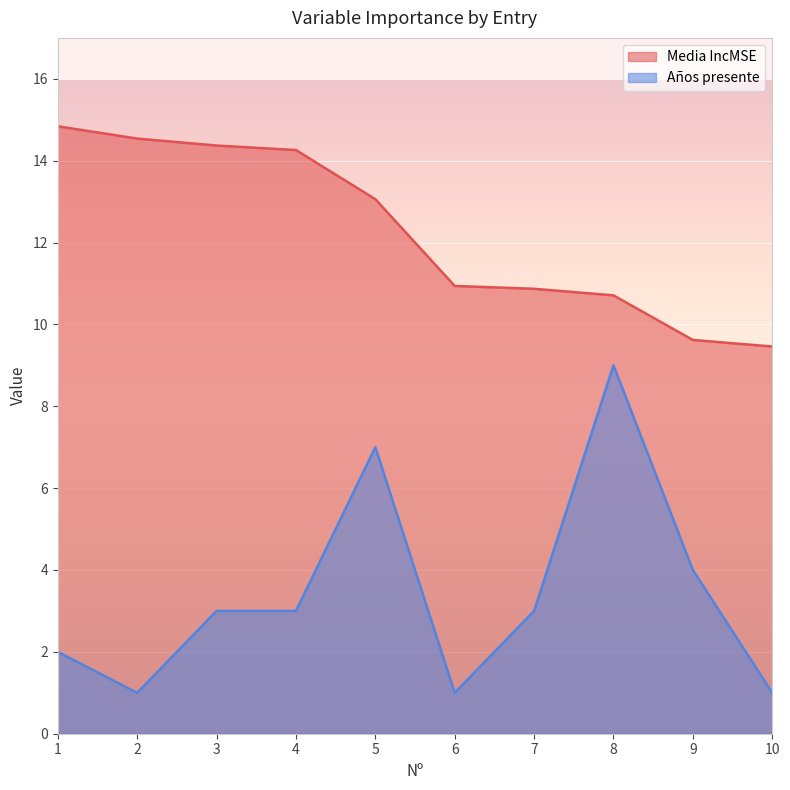

What are all the series names shown in the legend?

Media IncMSE, Años presente